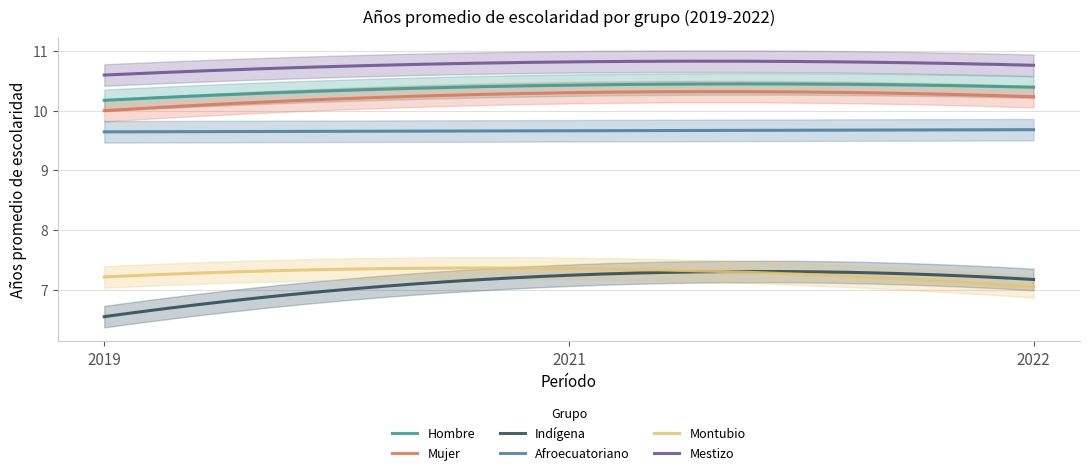

How many data points does each series have?

3